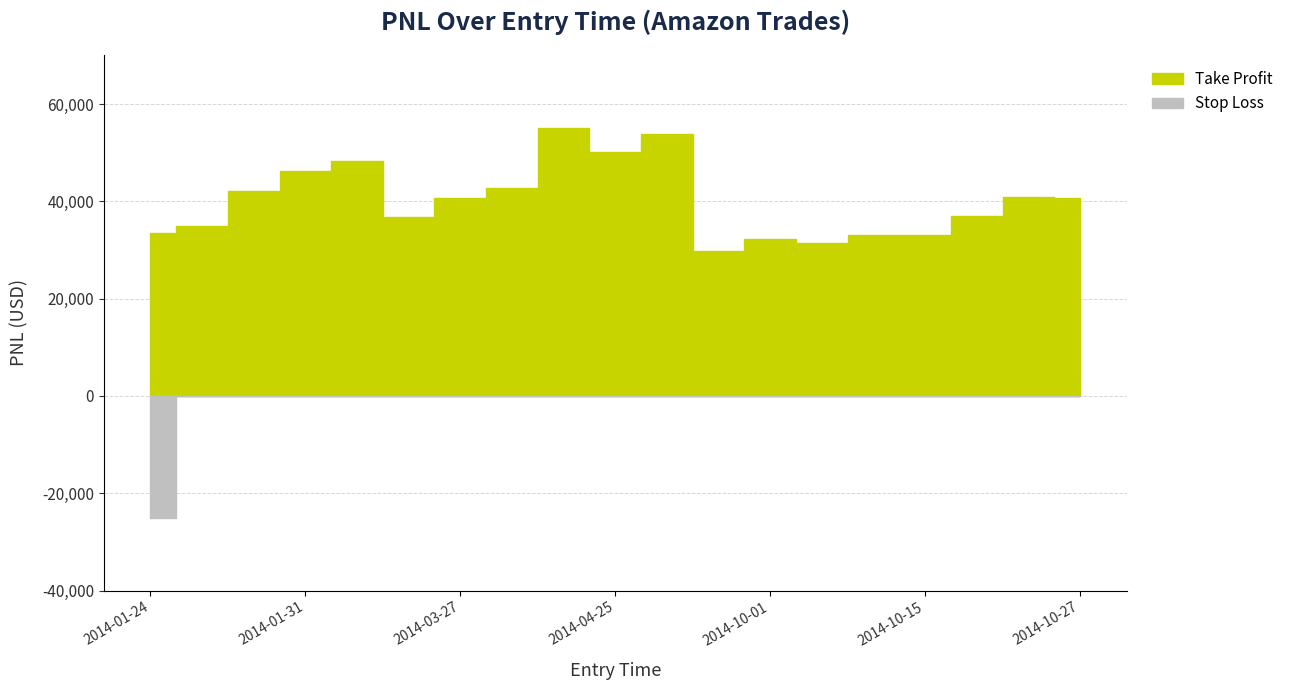

Rank the series by their maximum value, from lowest to highest.

Stop Loss, Take Profit